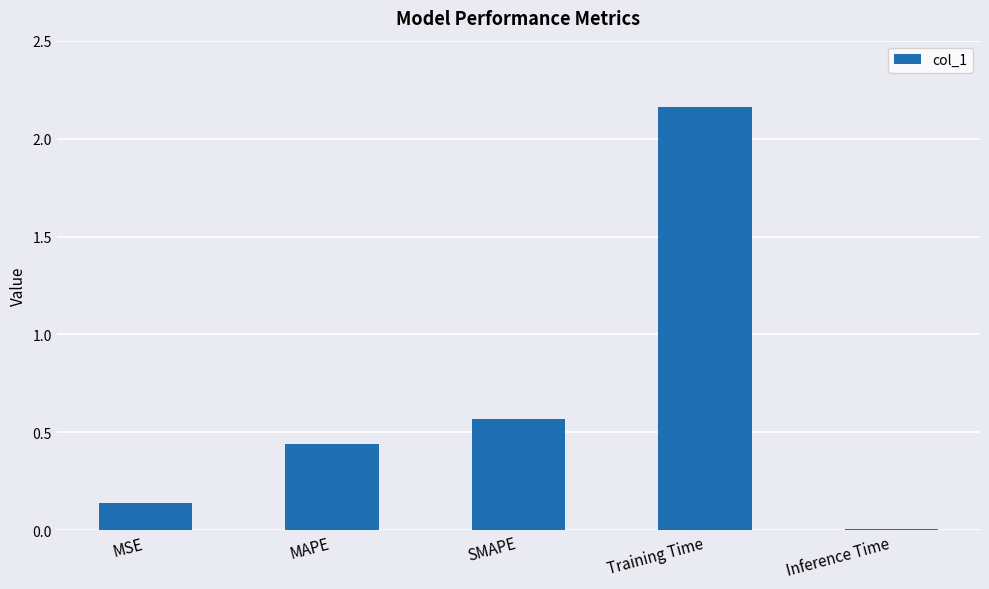

Is it true that the value at MSE is 0.0?

False